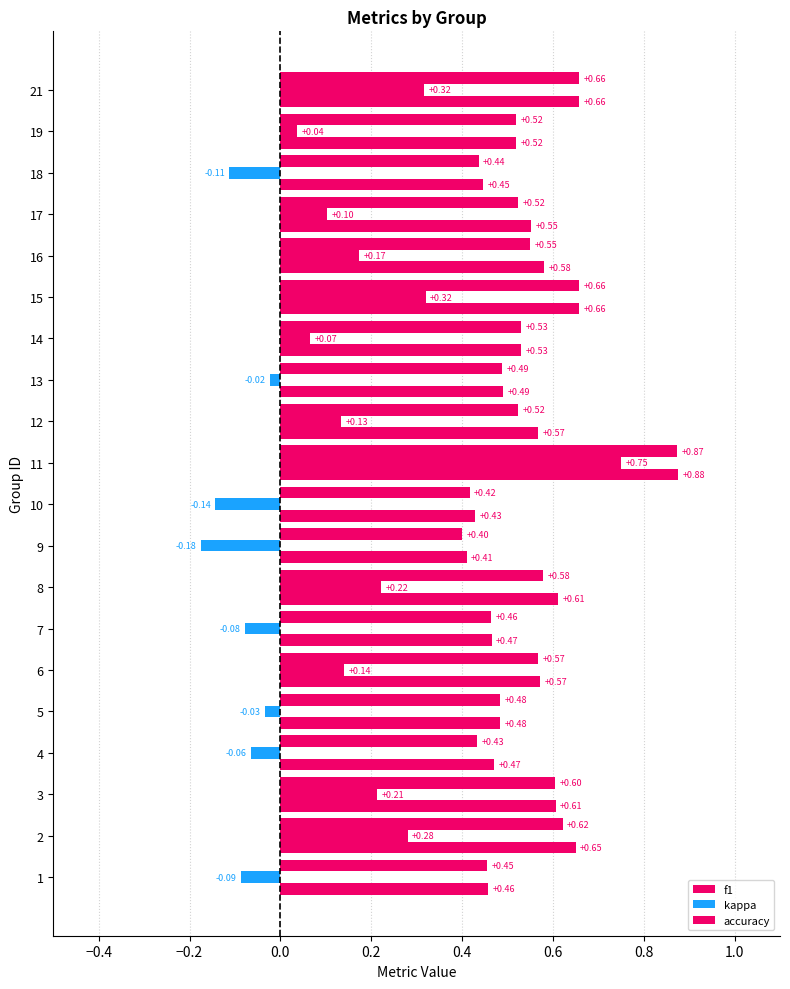

Reading right to left, list all the values displayed in this chart.

f1: 0.7	0.5	0.4	0.5	0.5	0.7	0.5	0.5	0.5	0.9	0.4	0.4	0.6	0.5	0.6	0.5	0.4	0.6	0.6	0.5
kappa: 0.3	0.0	-0.1	0.1	0.2	0.3	0.1	-0.0	0.1	0.8	-0.1	-0.2	0.2	-0.1	0.1	-0.0	-0.1	0.2	0.3	-0.1
accuracy: 0.7	0.5	0.4	0.6	0.6	0.7	0.5	0.5	0.6	0.9	0.4	0.4	0.6	0.5	0.6	0.5	0.5	0.6	0.7	0.5